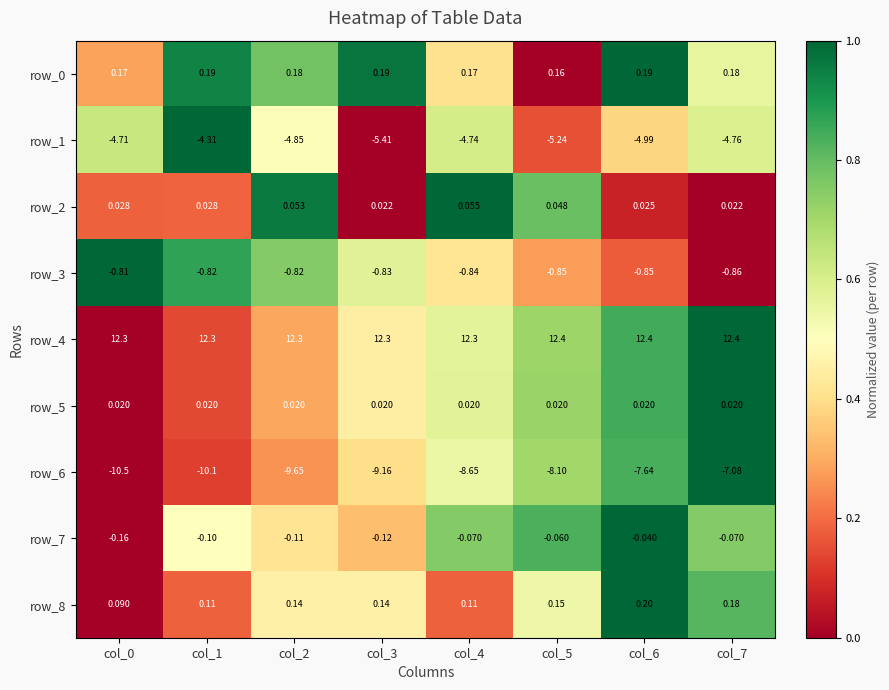

At how many categories does at least one series exceed 0?

8